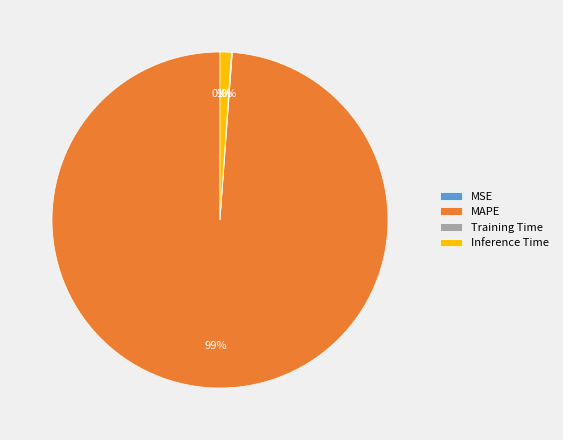

To the nearest percent, what is the average slice percentage?

25%